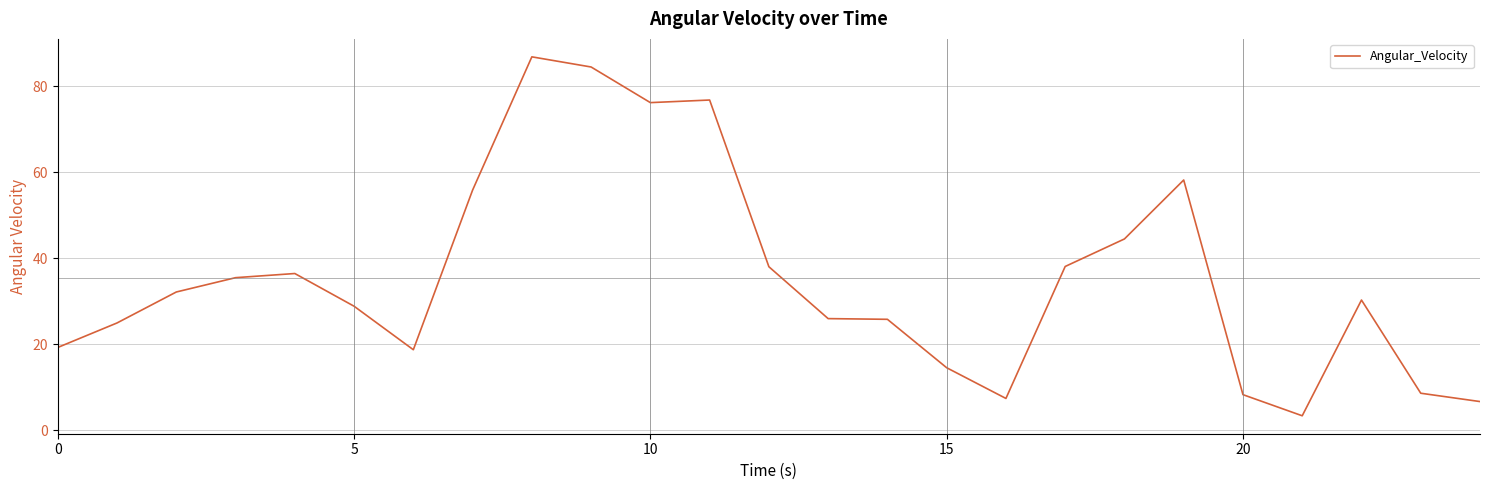

What is the greatest value displayed?

86.8